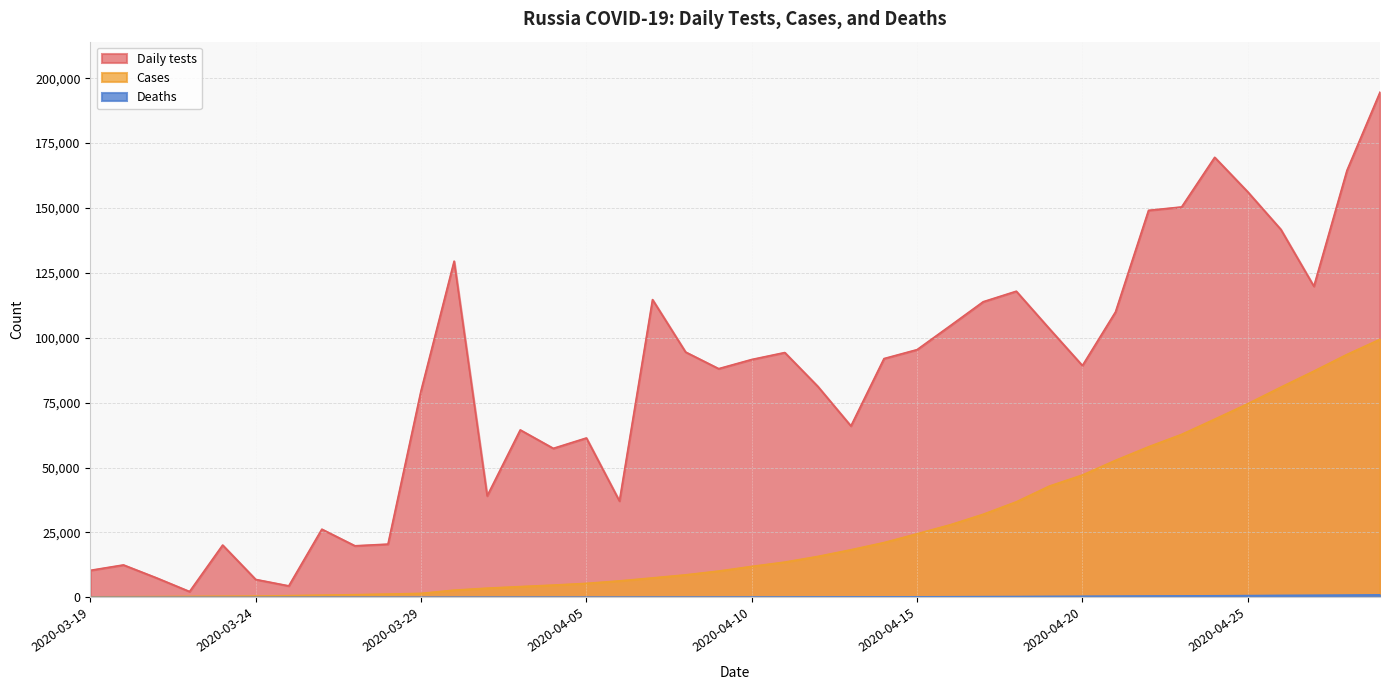

What is the smallest value displayed?

1